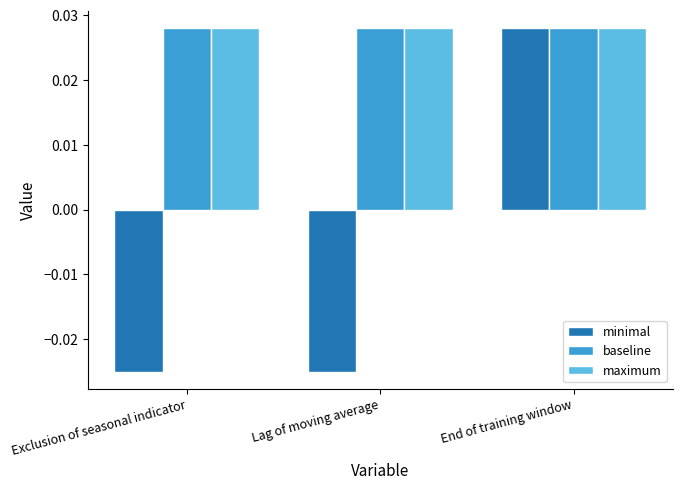

At which label does minimal first exceed 0?

End of training window